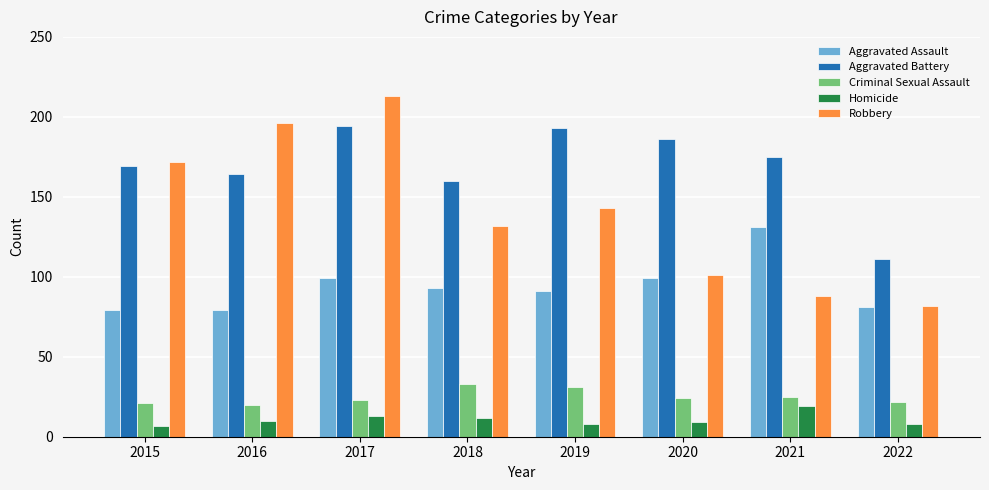

Reading left to right, transcribe all the data shown in this chart.

Aggravated Assault: 79	79	99	93	91	99	131	81
Aggravated Battery: 169	164	194	160	193	186	175	111
Criminal Sexual Assault: 21	20	23	33	31	24	25	22
Homicide: 7	10	13	12	8	9	19	8
Robbery: 172	196	213	132	143	101	88	82